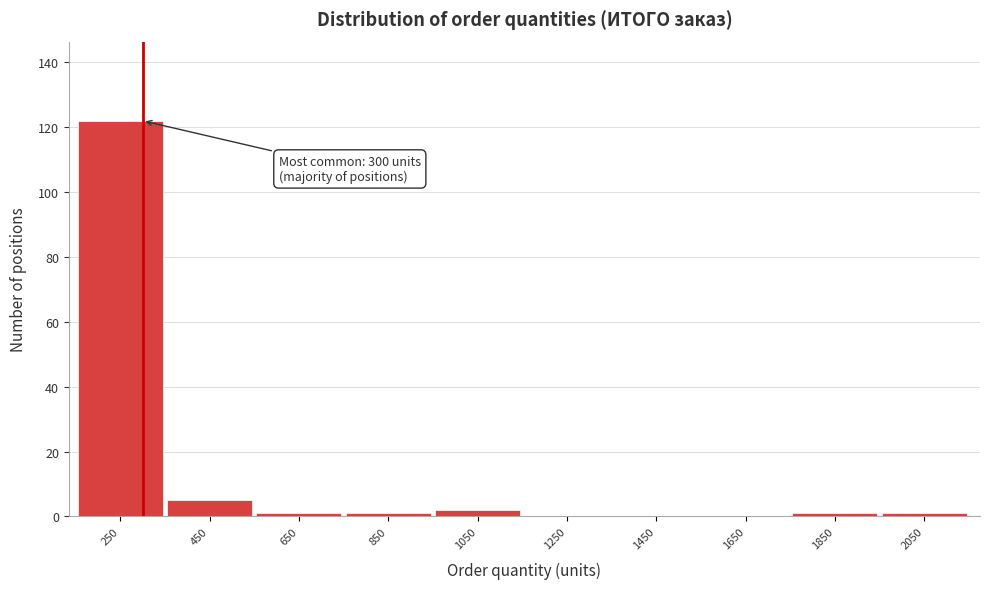

Reading left to right, transcribe all the data shown in this chart.

250=122	450=5	650=1	850=1	1050=2	1250=0	1450=0	1650=0	1850=1	2050=1